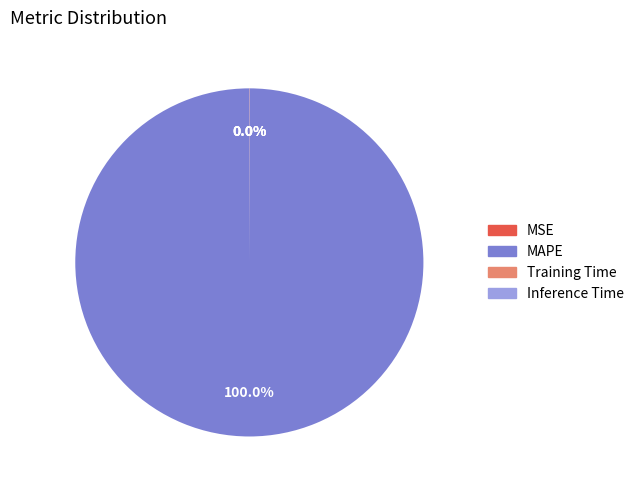

Is MAPE the majority of the pie?

Yes